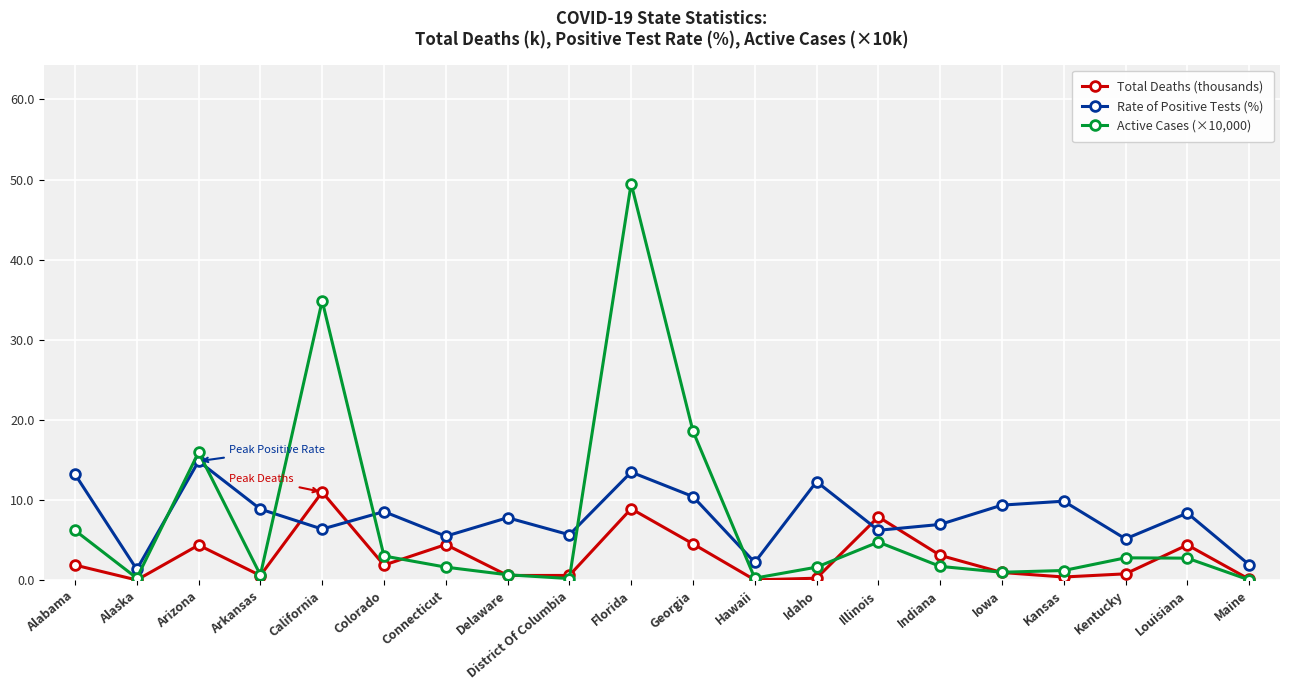

Rank the series at Florida from highest to lowest value.

Active Cases (×10,000), Rate of Positive Tests (%), Total Deaths (thousands)